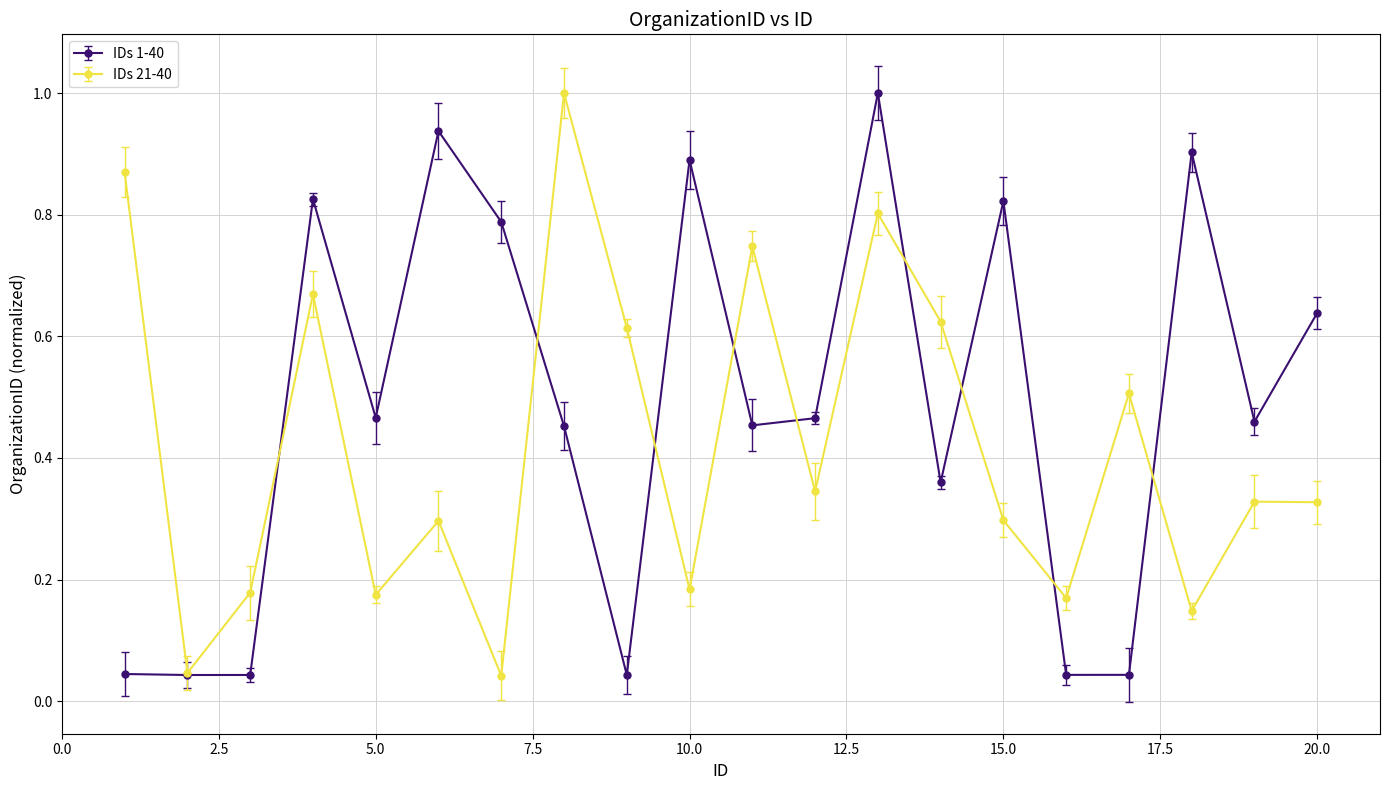

Between which two adjacent categories do IDs 21-40 and IDs 1-40 first intersect?

3 and 4